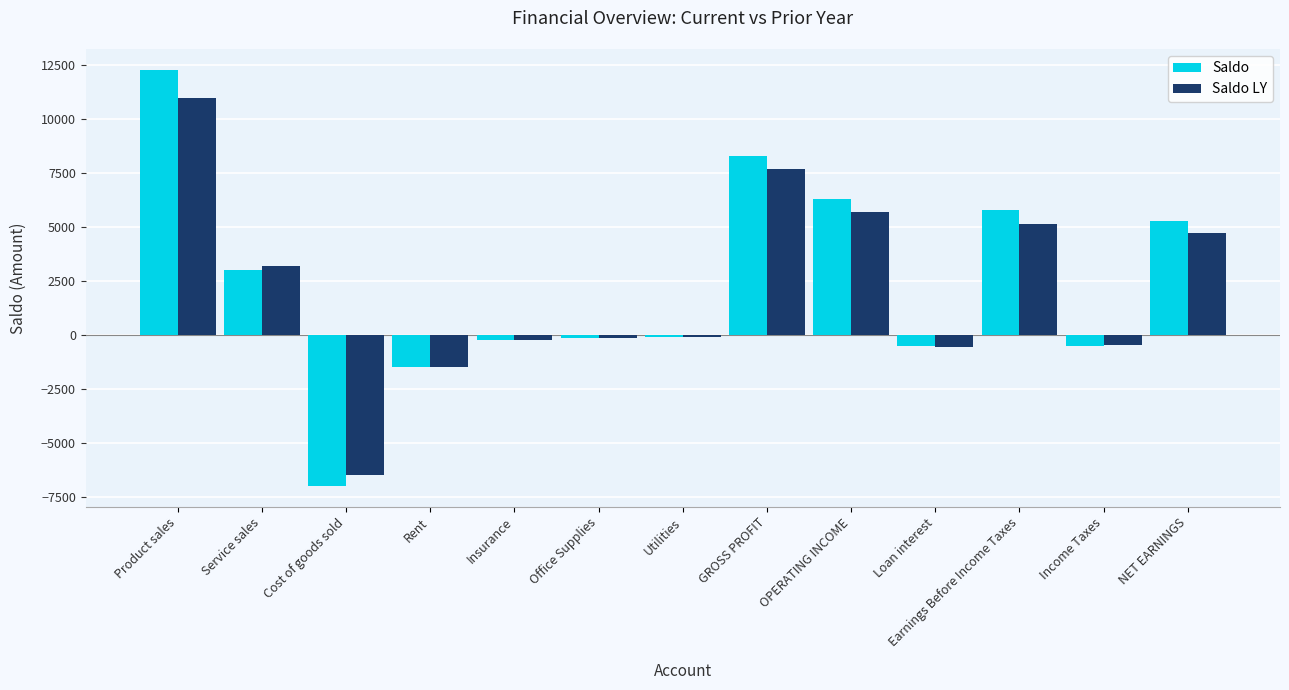

The value of Saldo LY at Income Taxes is -450. True or false?

True